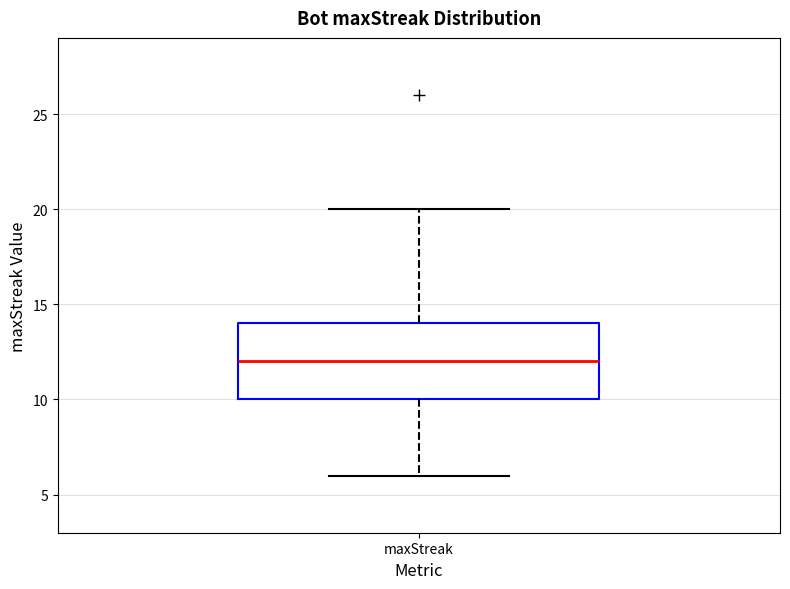

Where is the upper edge of the box for maxStreak on the y-axis? The values are not printed on the chart, so give them approximately, as read against the axis.

14